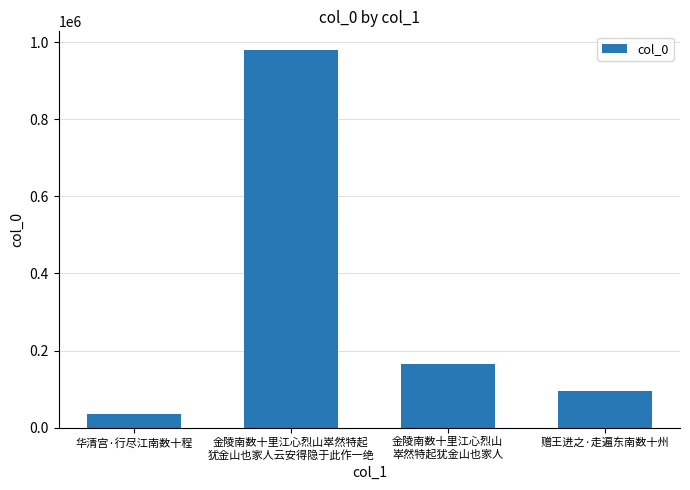

Reading left to right, what are all the values shown in this chart?

华清宫·行尽江南数十程=34109	金陵南数十里江心烈山崒然特起
犹金山也家人云安得隐于此作一绝=979140	金陵南数十里江心烈山
崒然特起犹金山也家人=165886	赠王进之·走遍东南数十州=95995